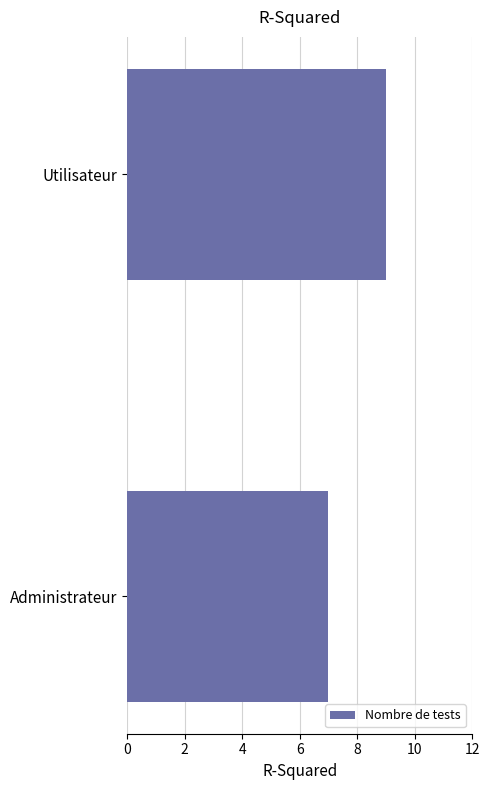

What is the value of the 2nd bar from the top?

7